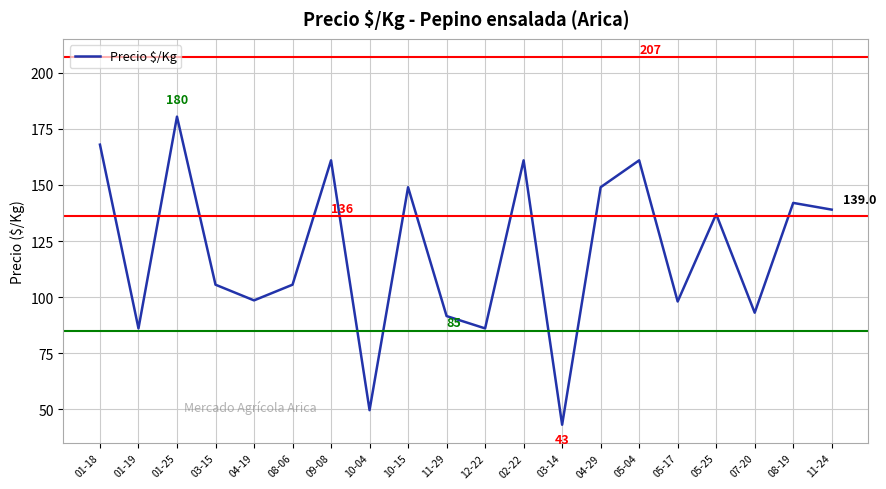

Is it true that the value at 01-19 is 86.0?

True